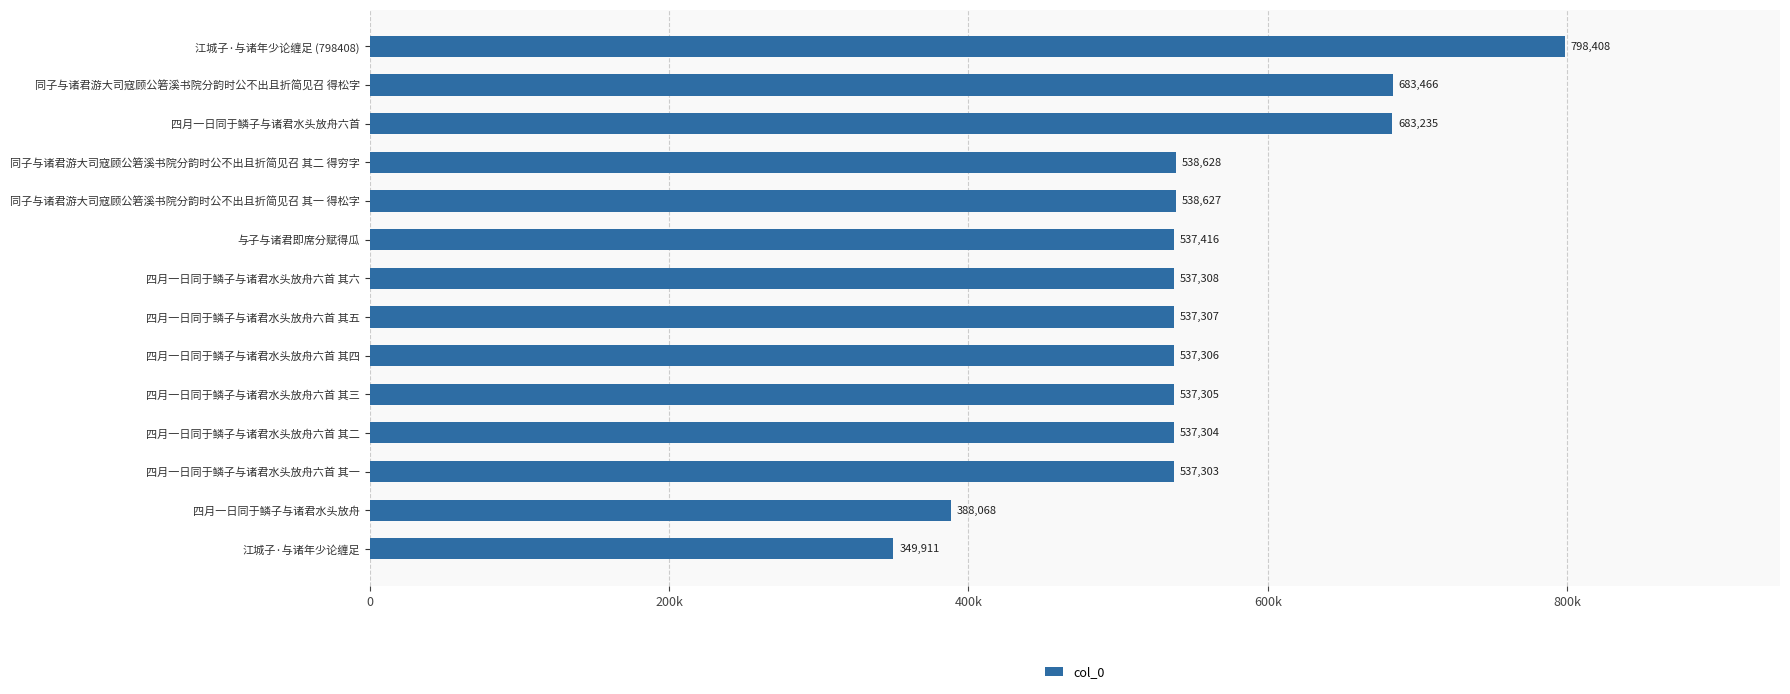

Where does the data first go above 537308?

与子与诸君即席分赋得瓜